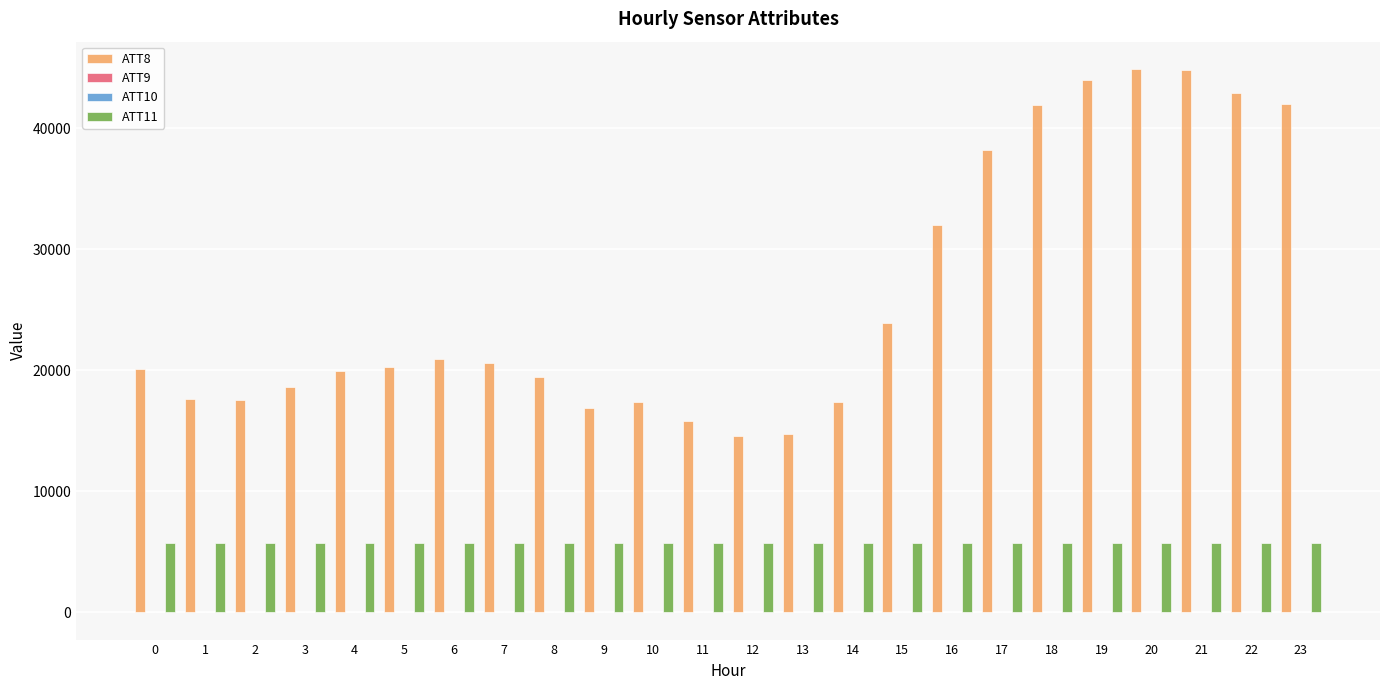

How many groups of bars are there?

24